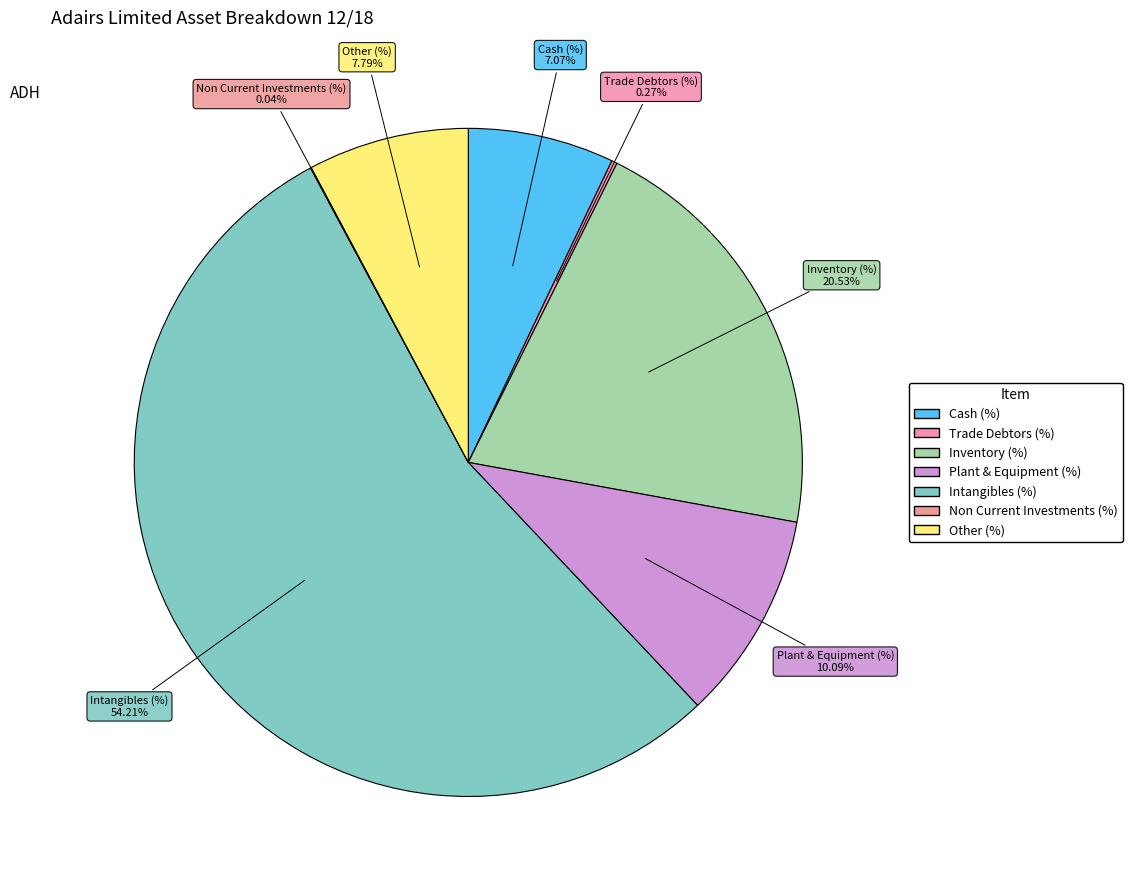

Is there any slice that represents more than half of the pie?

Yes